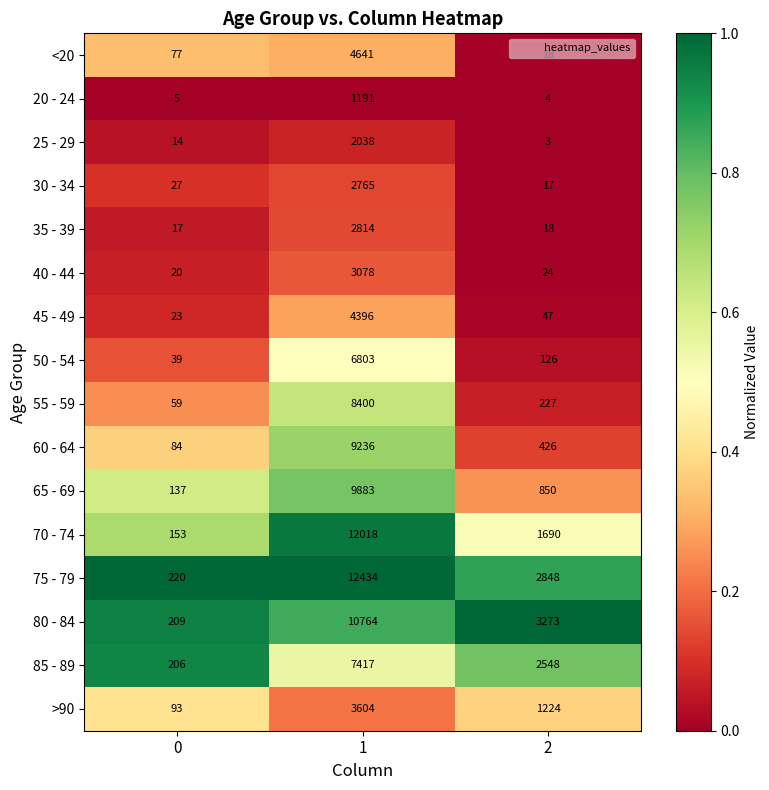

At which category is the sum across all series the highest?

1